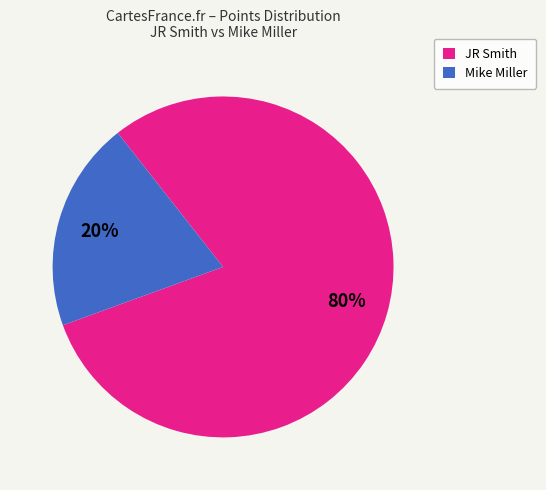

Combined, do Mike Miller and JR Smith account for over 50%?

Yes